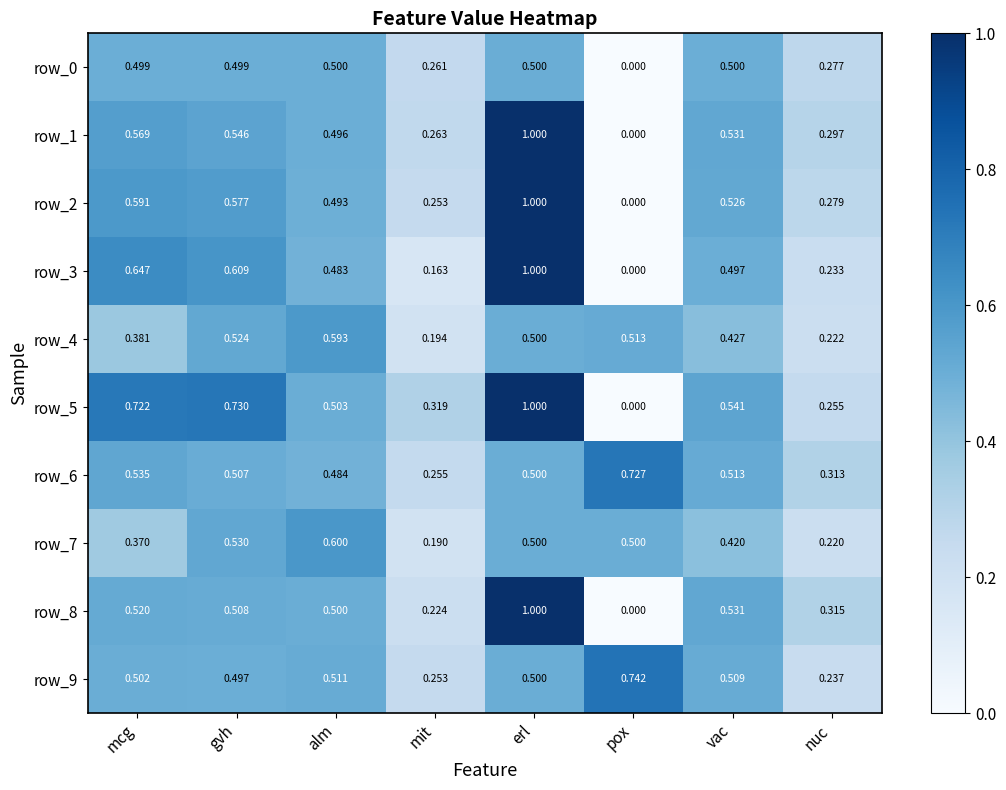

Which category has the highest value in the row_8 series?

erl